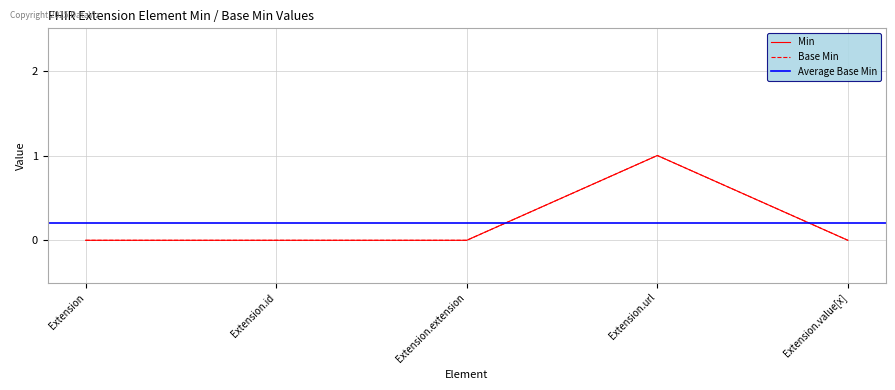

Between Extension.id and Extension.extension, which is larger?

Extension.id